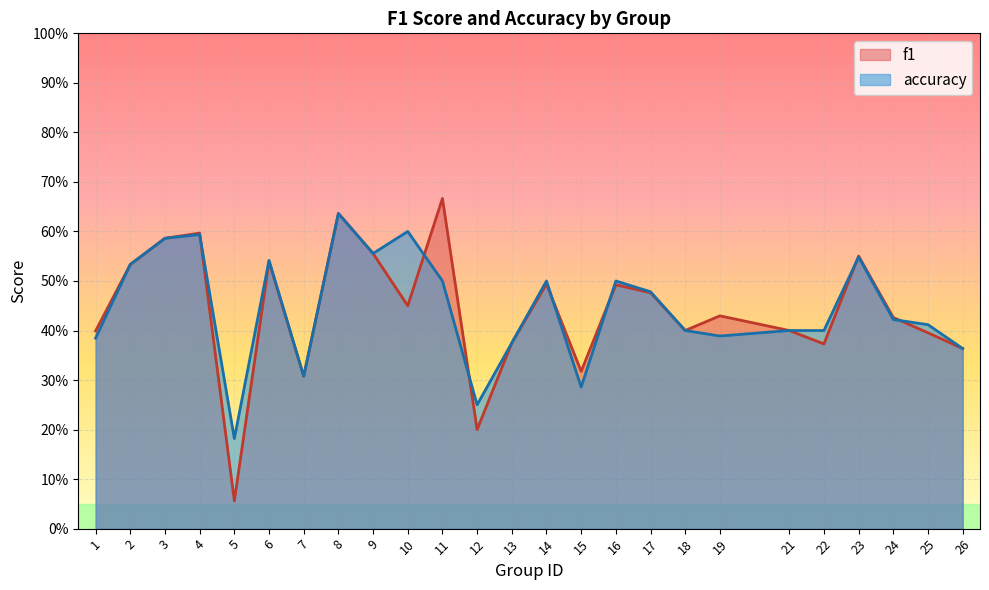

How many distinct data groups are displayed?

2